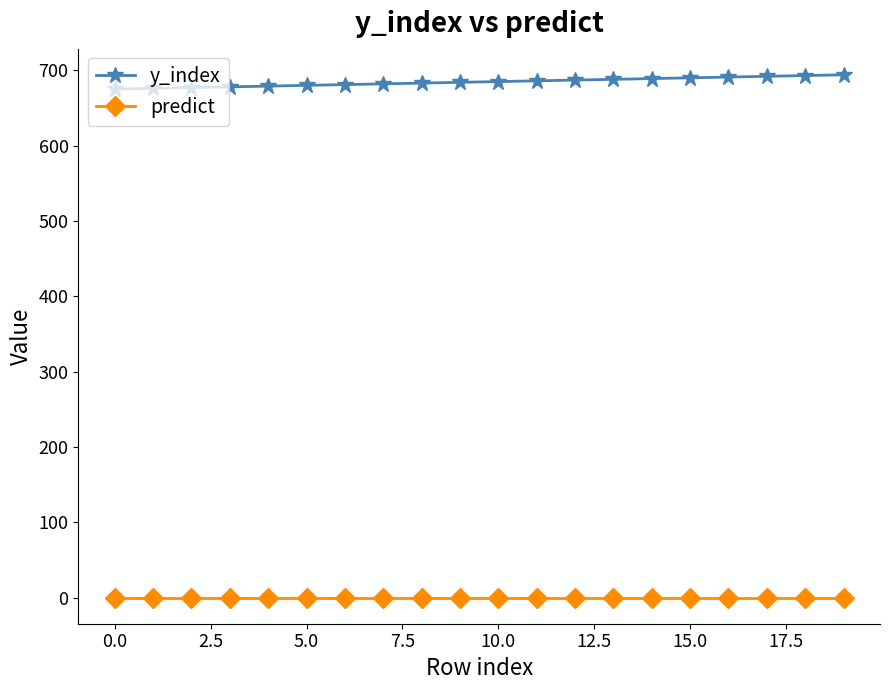

What is the sum of all y_index values?

13690